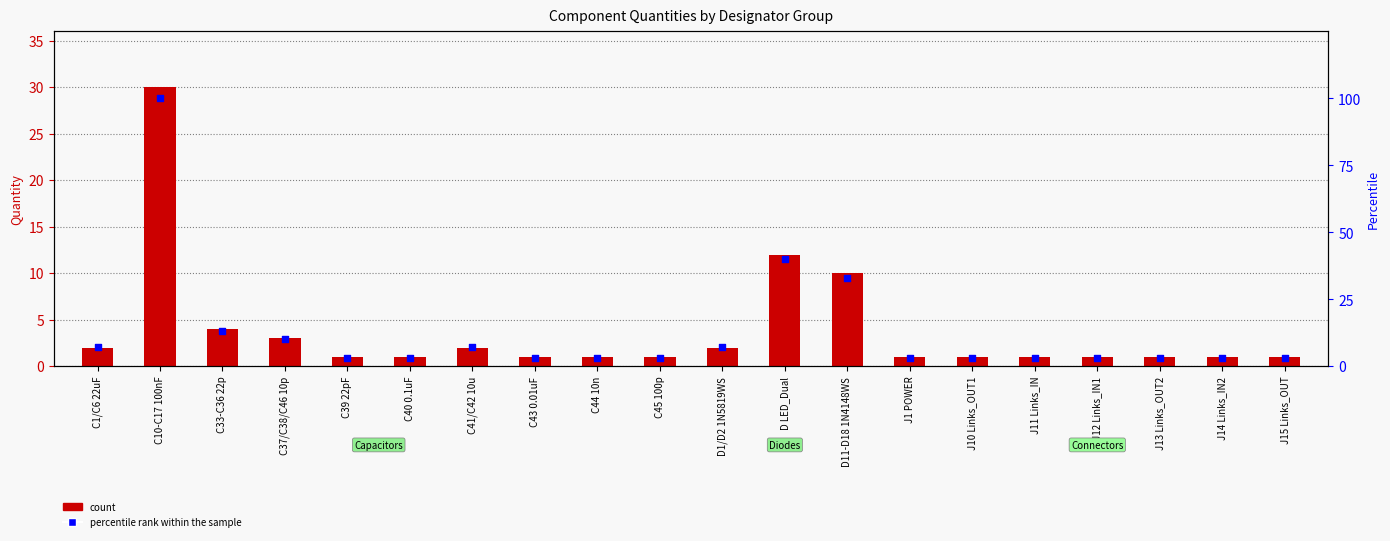

Which series contains the lowest Y value?

count